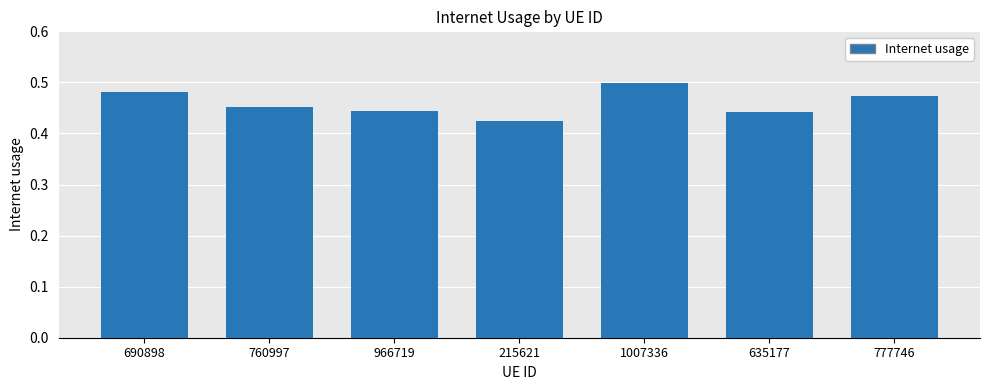

The chart shows a value of 0.2 at 690898. True or false?

False